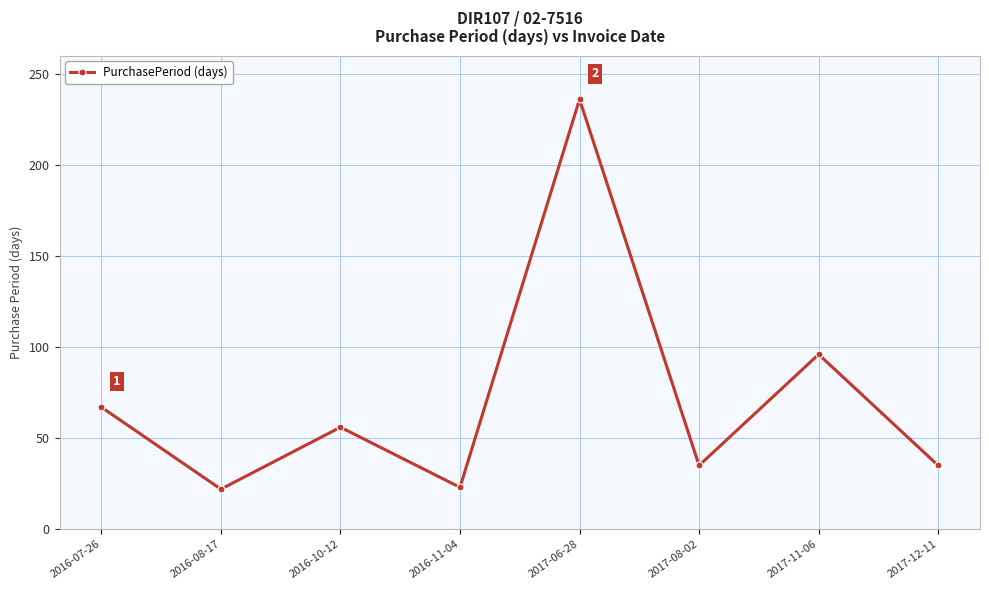

What is the smallest value displayed?

22